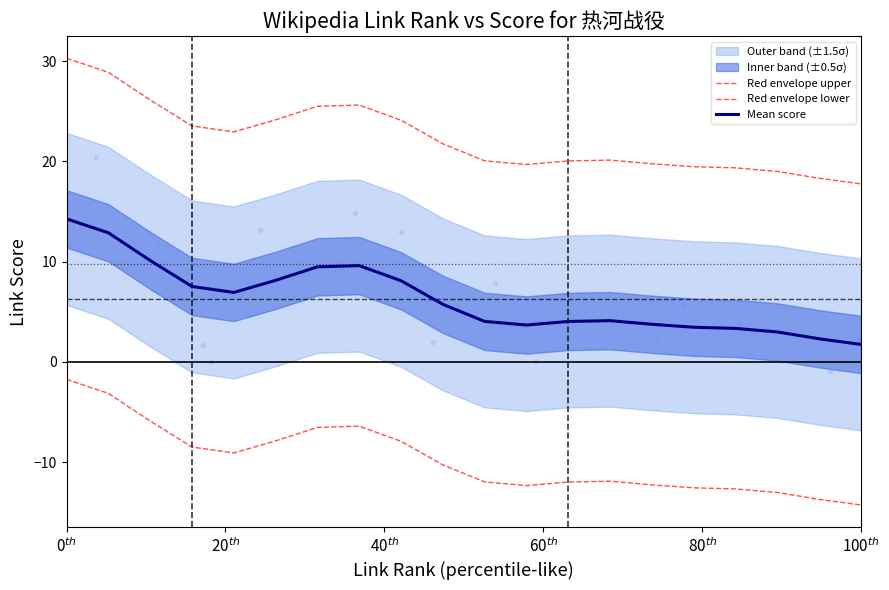

Which series reaches the minimum Y coordinate?

Red envelope lower